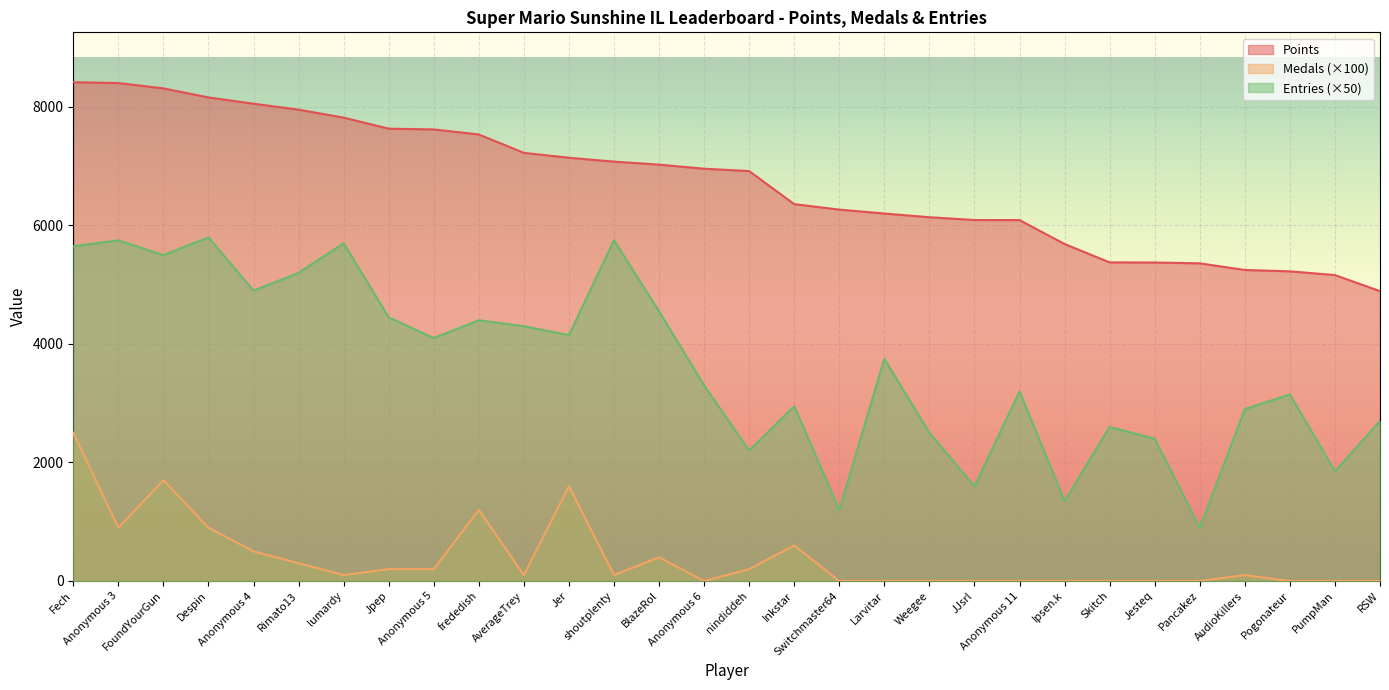

True or false: Medals has a value of 0 at Skitch.

True